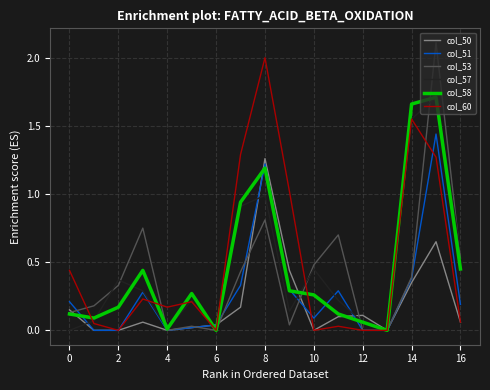

What is the highest value of the col_53 series?

2.1